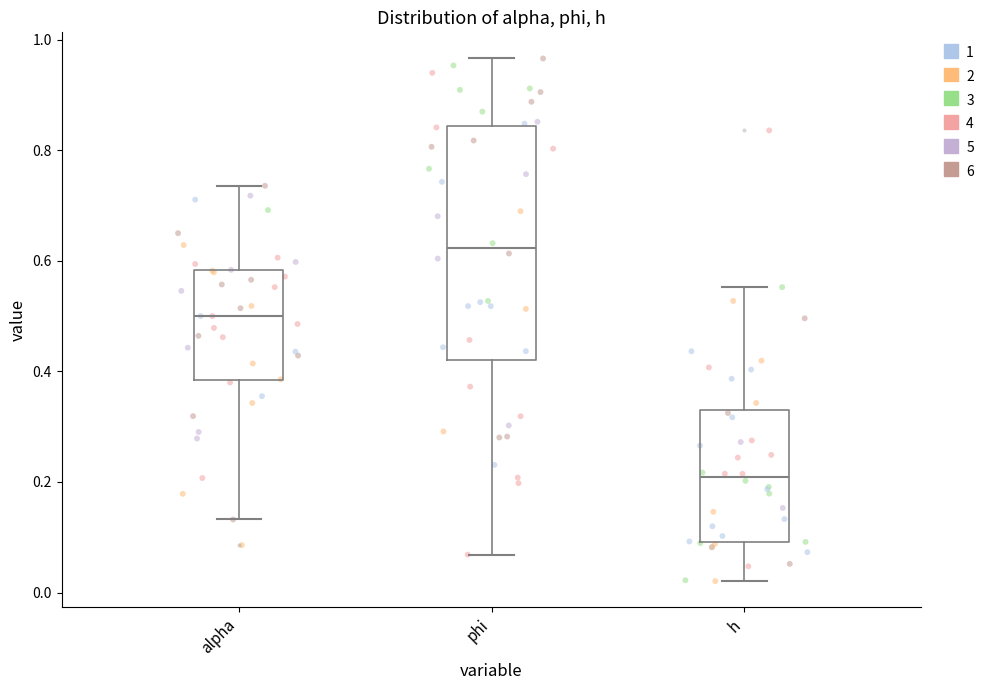

Which box is the tallest, from its lower edge to its upper edge?

phi